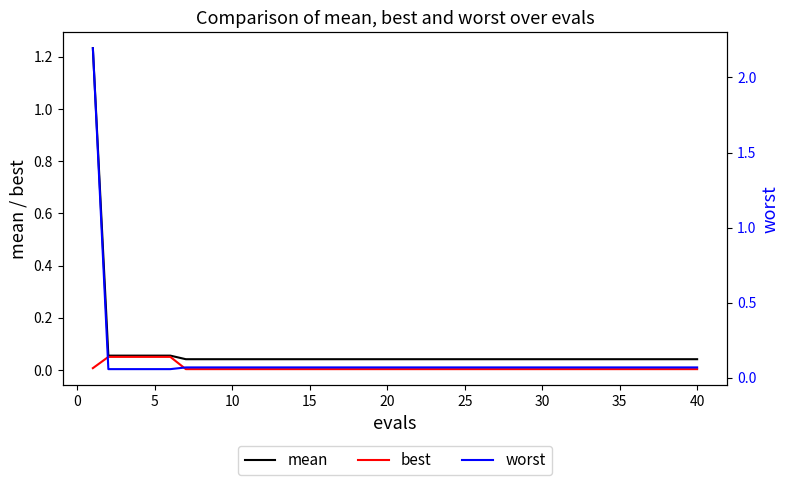

Which series has the largest total across all categories?

worst